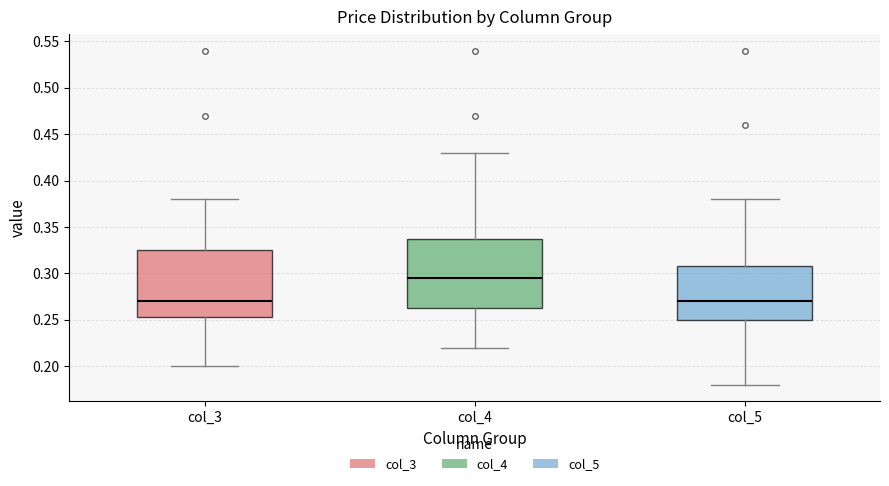

Where does the median line of the box for col_4 sit on the y-axis? The values are not printed on the chart, so give them approximately, as read against the axis.

0.295